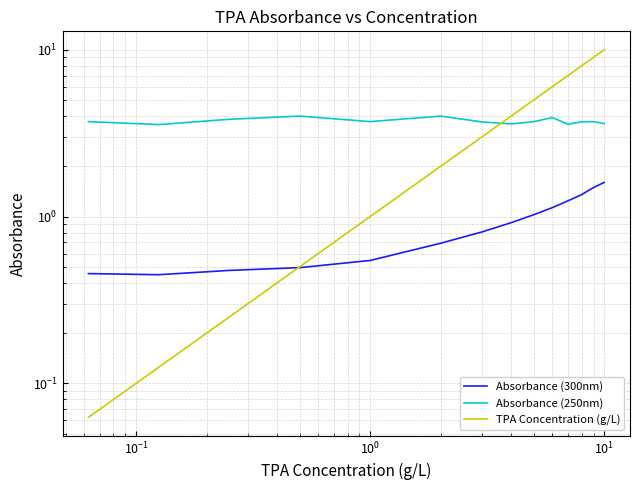

Rank the series by their maximum value, from lowest to highest.

Absorbance (300nm), Absorbance (250nm), TPA Concentration (g/L)